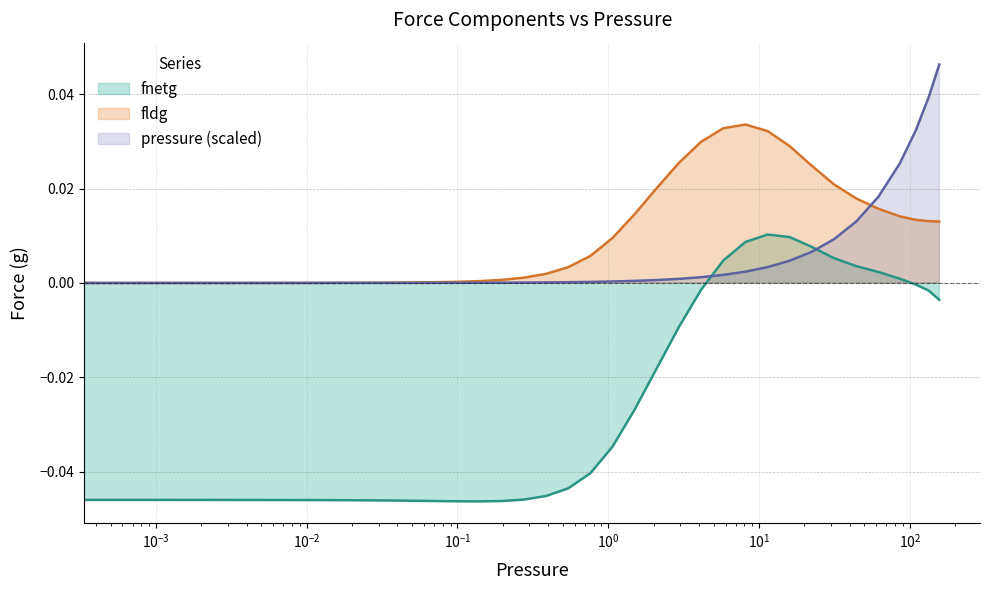

Does the chart have visible grid lines?

Yes